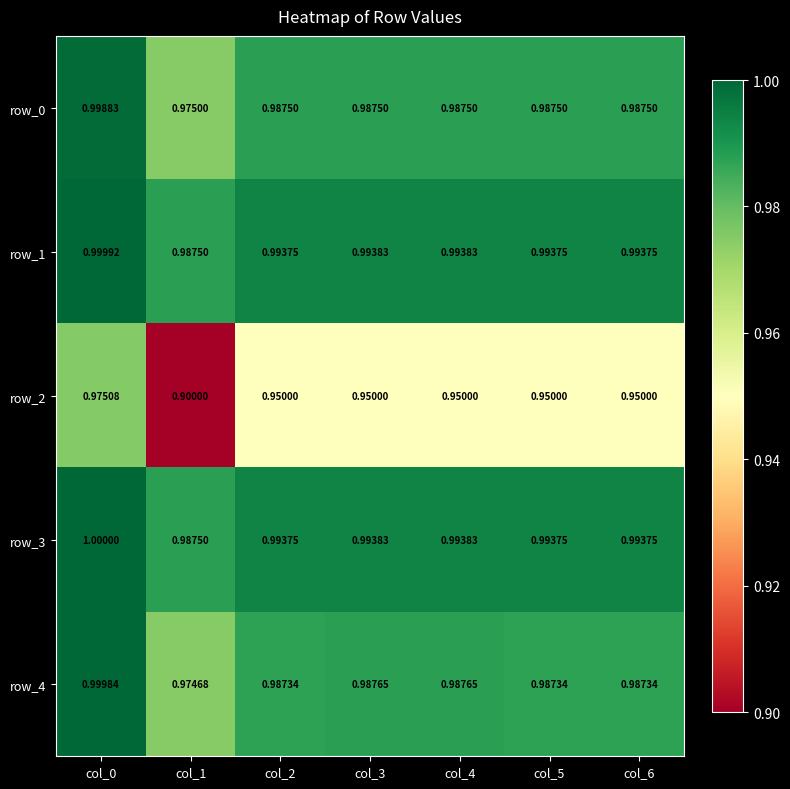

The value of row_4 at col_3 is 1.0. True or false?

True